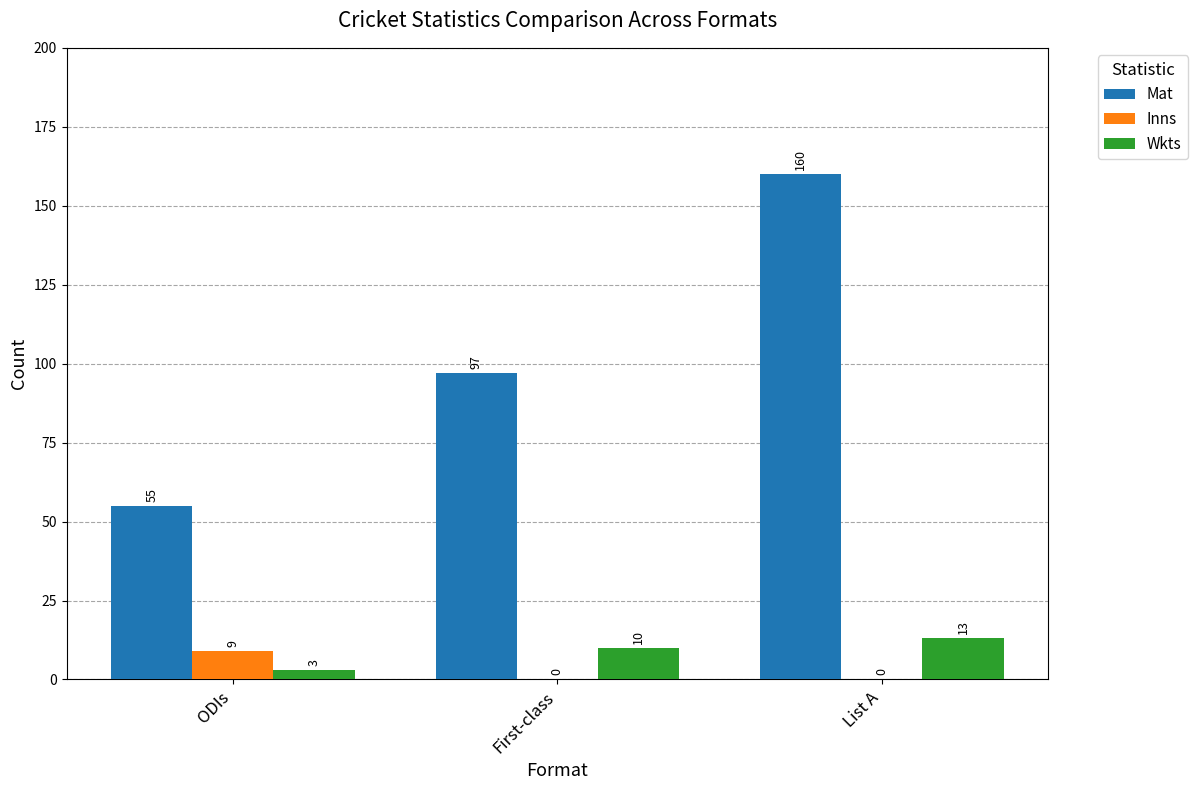

What is the maximum value shown in the chart?

160